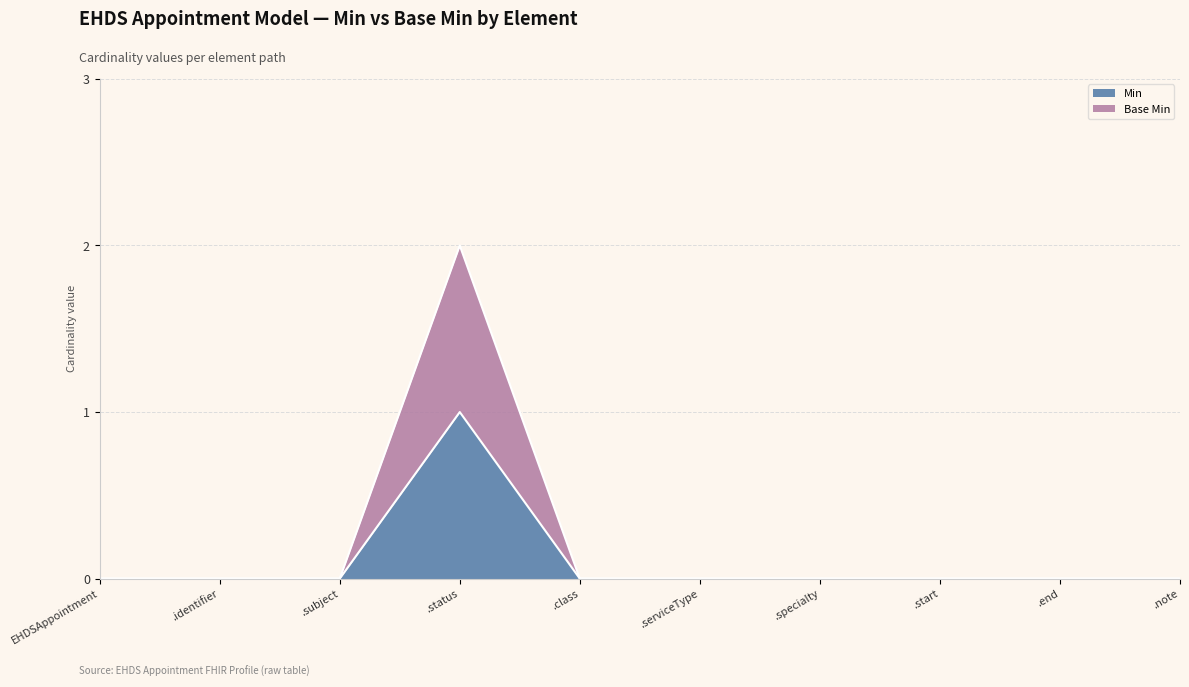

True or false: Base Min and Min intersect in this chart.

False